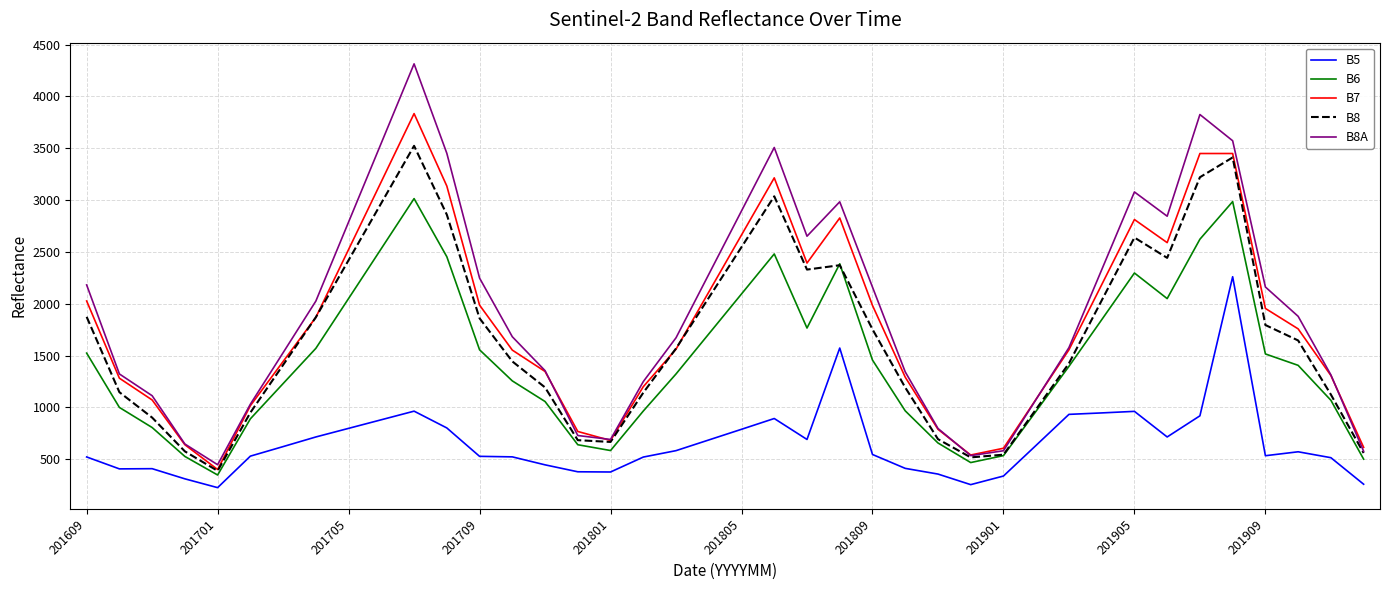

True or false: B8 and B5 intersect in this chart.

False